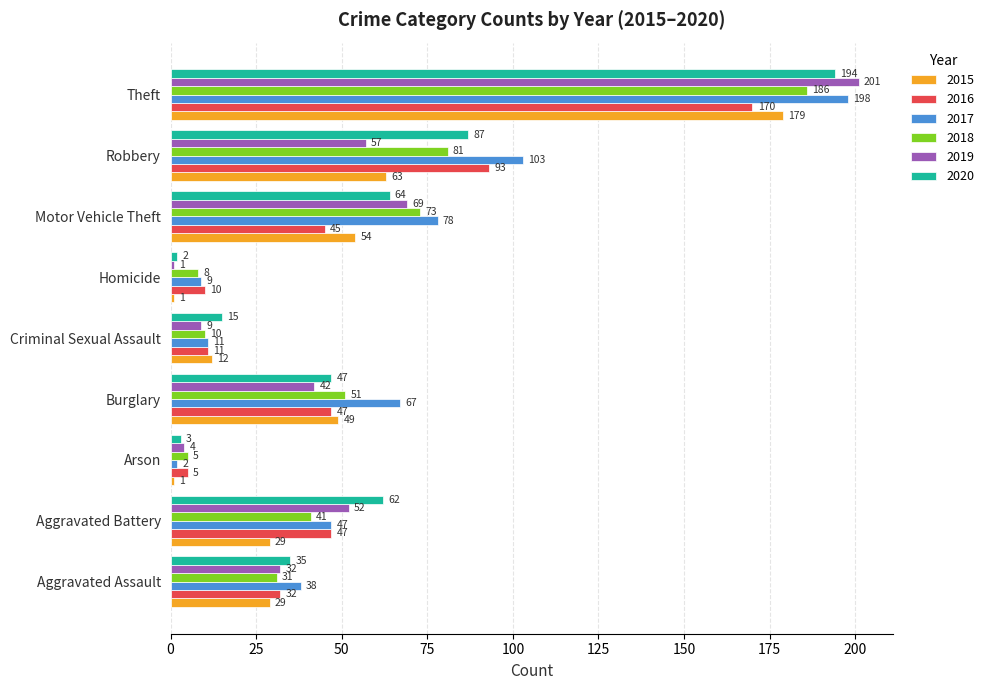

Between Burglary and Theft, which series saw the biggest shift?

2019